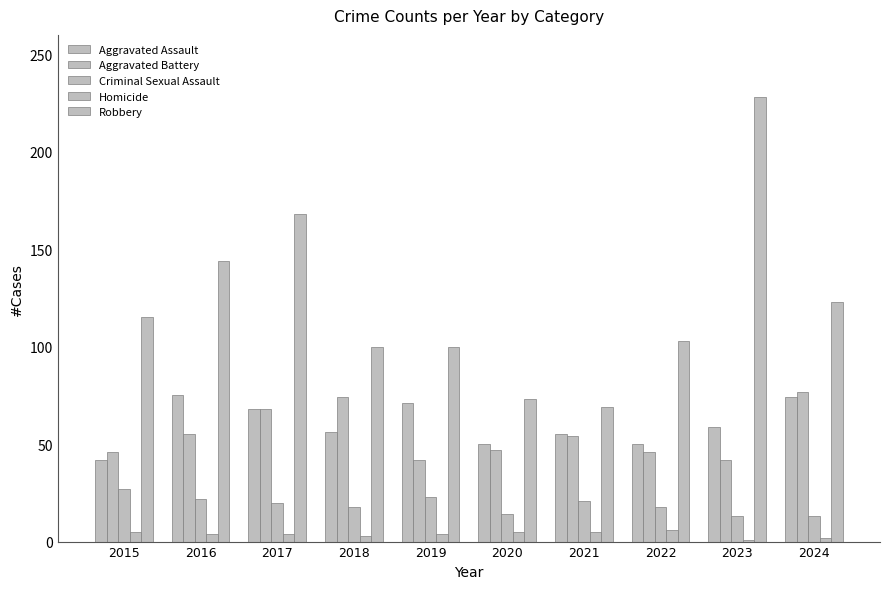

Reading right to left, transcribe all the data shown in this chart.

Aggravated Assault: 74	59	50	55	50	71	56	68	75	42
Aggravated Battery: 77	42	46	54	47	42	74	68	55	46
Criminal Sexual Assault: 13	13	18	21	14	23	18	20	22	27
Homicide: 2	1	6	5	5	4	3	4	4	5
Robbery: 123	228	103	69	73	100	100	168	144	115